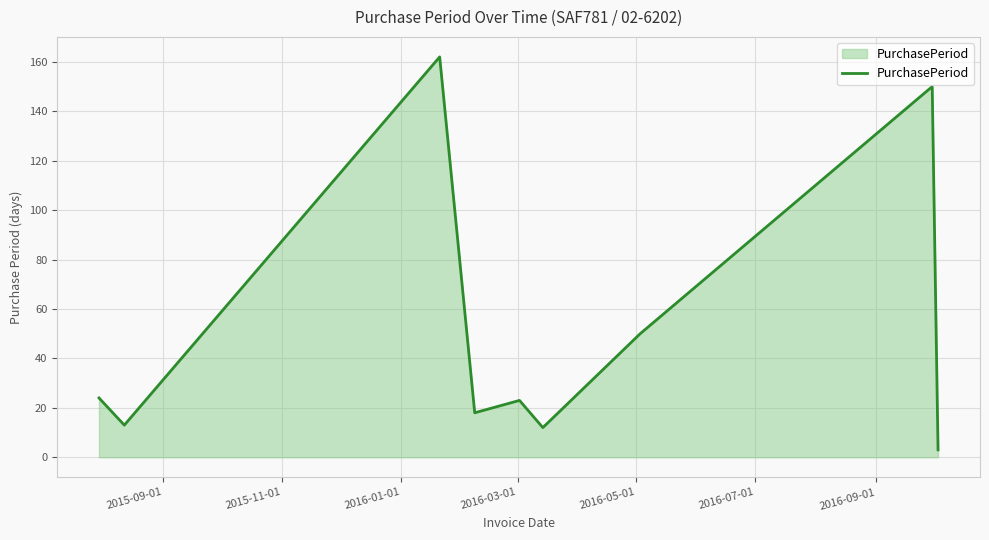

What is the greatest value displayed?

162